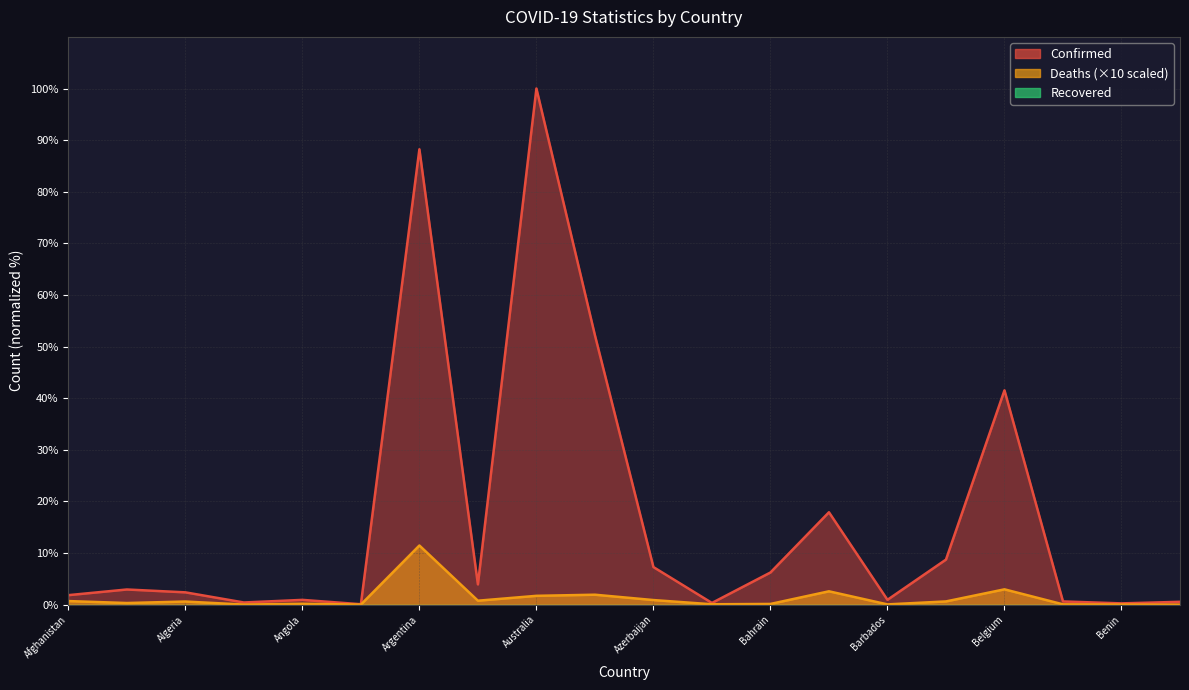

At which category is the sum across all series the highest?

Australia